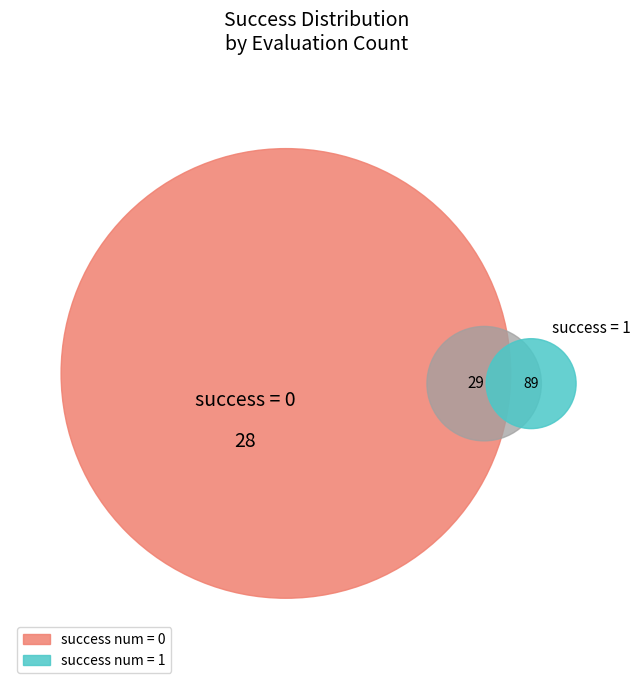

Rank the categories by value from highest to lowest.

success num = 1, success num = 0